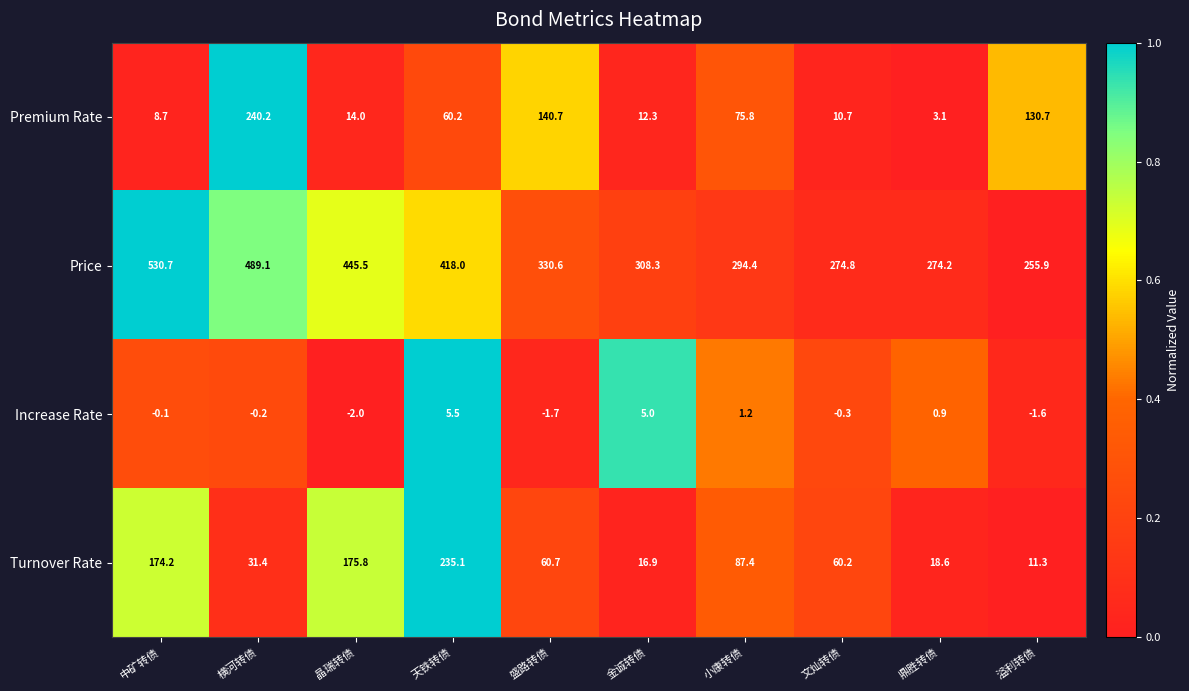

Where is Increase Rate nearest to the value 1?

鼎胜转债